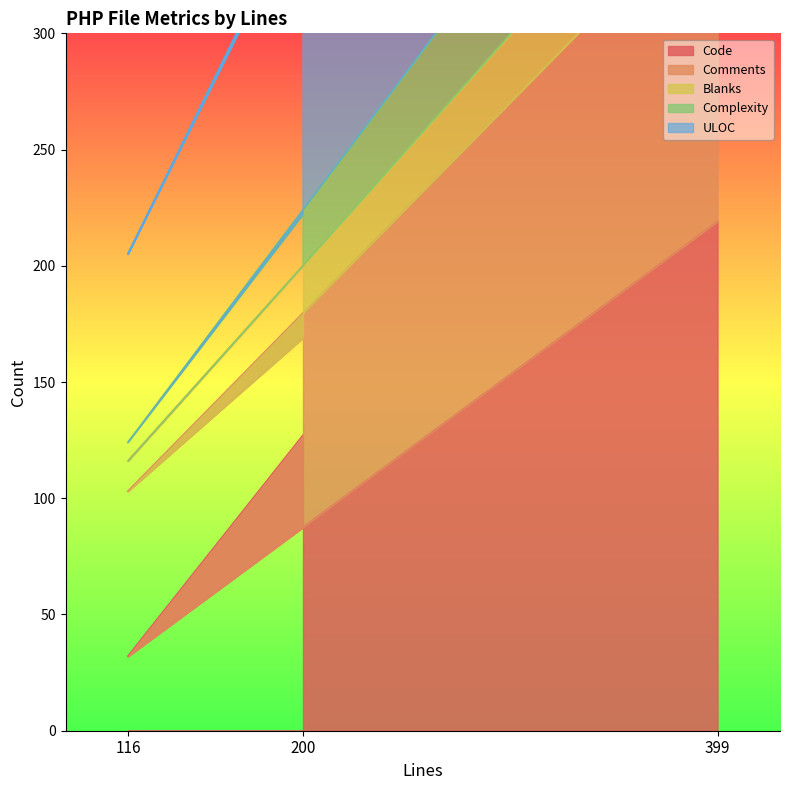

Which category has the highest value in the Code series?

399